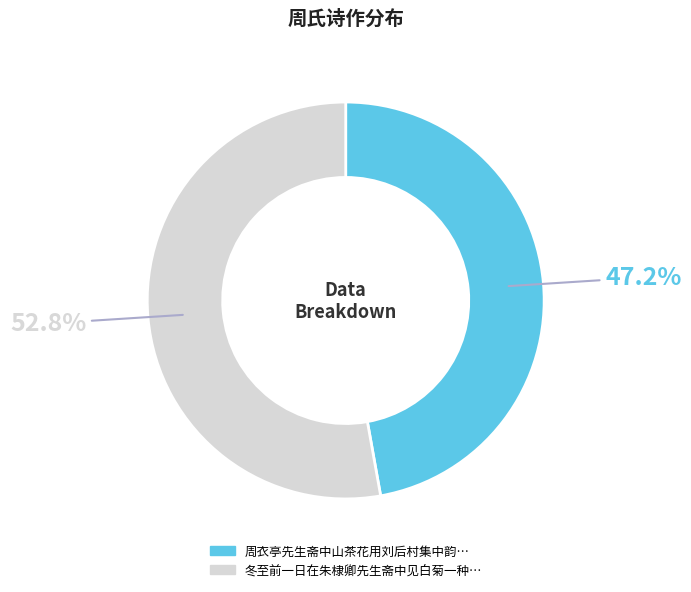

Is there a majority slice in this chart?

Yes